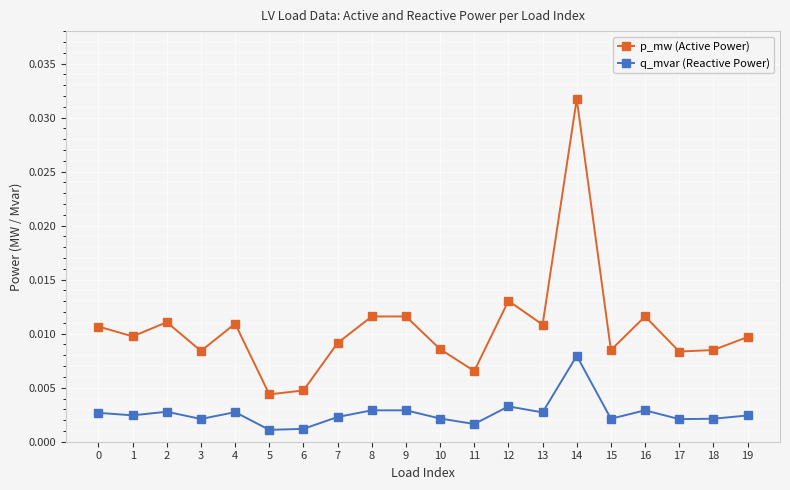

True or false: p_mw (Active Power) and q_mvar (Reactive Power) cross at least once.

False